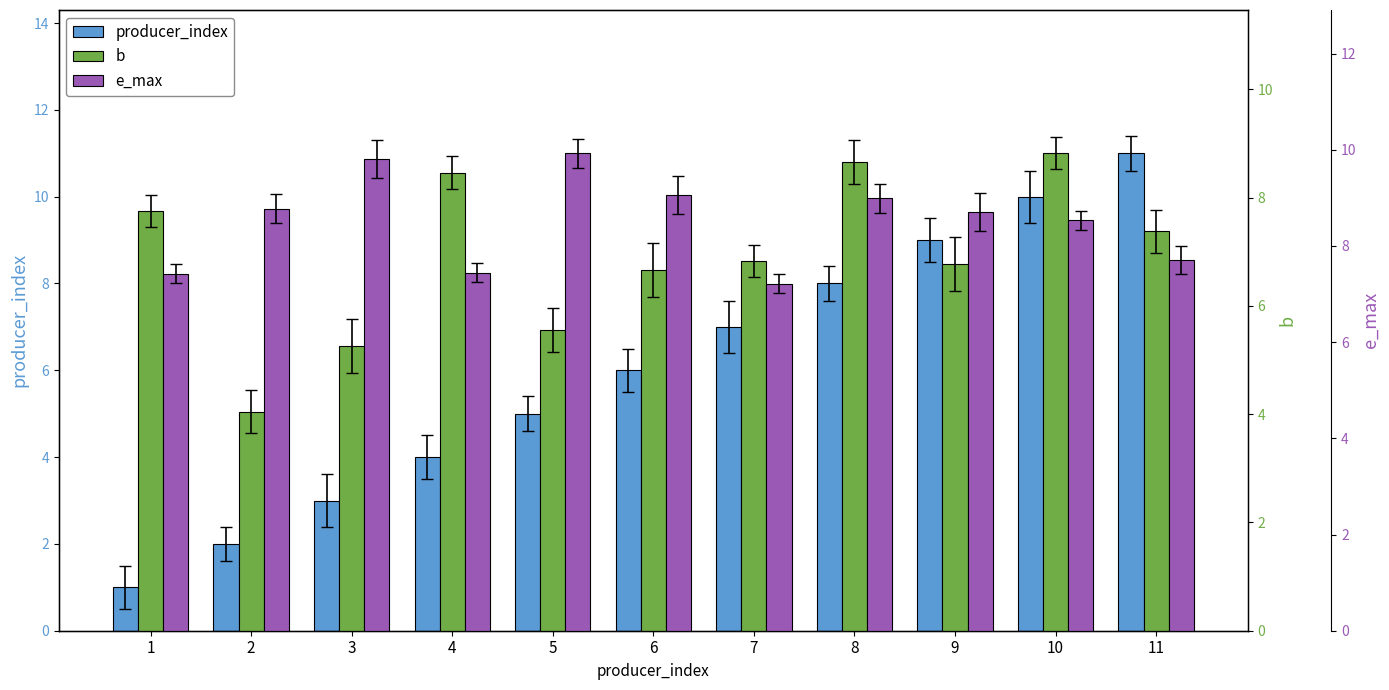

Reading left to right, extract all data points from this chart.

producer_index: 1=1.0	2=2.0	3=3.0	4=4.0	5=5.0	6=6.0	7=7.0	8=8.0	9=9.0	10=10.0	11=11.0
b: 1=7.8	2=4.0	3=5.3	4=8.5	5=5.6	6=6.7	7=6.8	8=8.7	9=6.8	10=8.8	11=7.4
e_max: 1=7.4	2=8.8	3=9.8	4=7.4	5=9.9	6=9.1	7=7.2	8=9.0	9=8.7	10=8.5	11=7.7